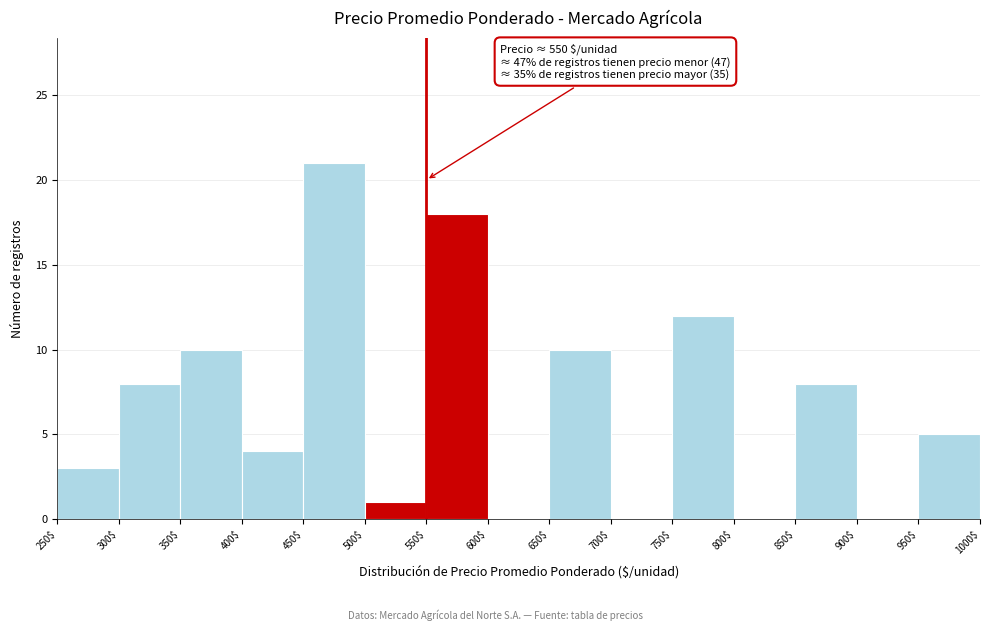

Which range on the x-axis has the tallest bar?

450$ to 500$